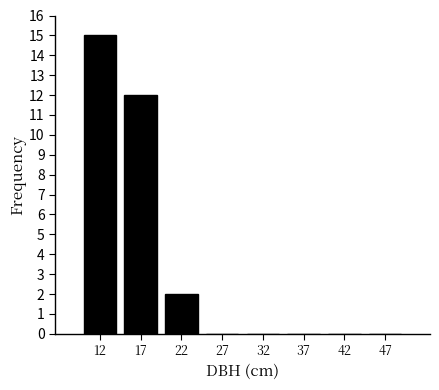

Reading left to right, extract all data points from this chart.

12=15	17=12	22=2	27=0	32=0	37=0	42=0	47=0